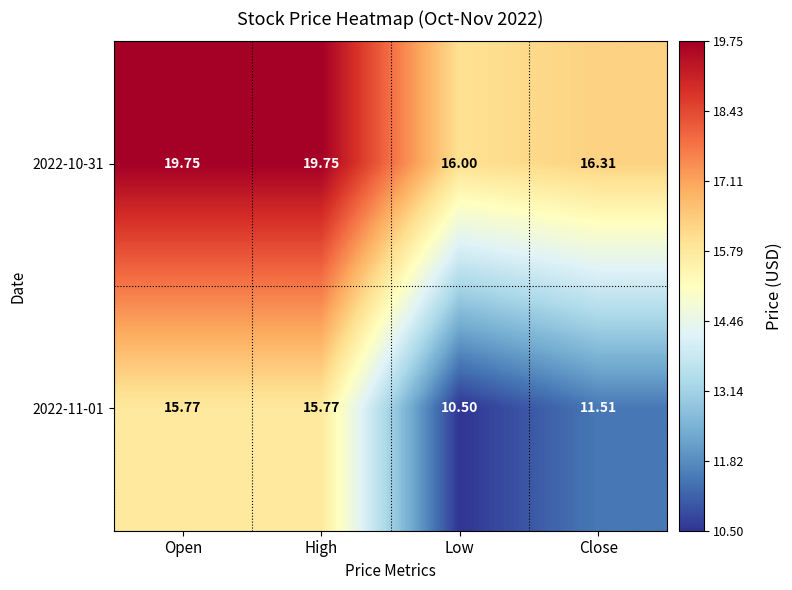

Is the value of 2022-10-31 at Close greater than the value of 2022-11-01 at Open?

Yes